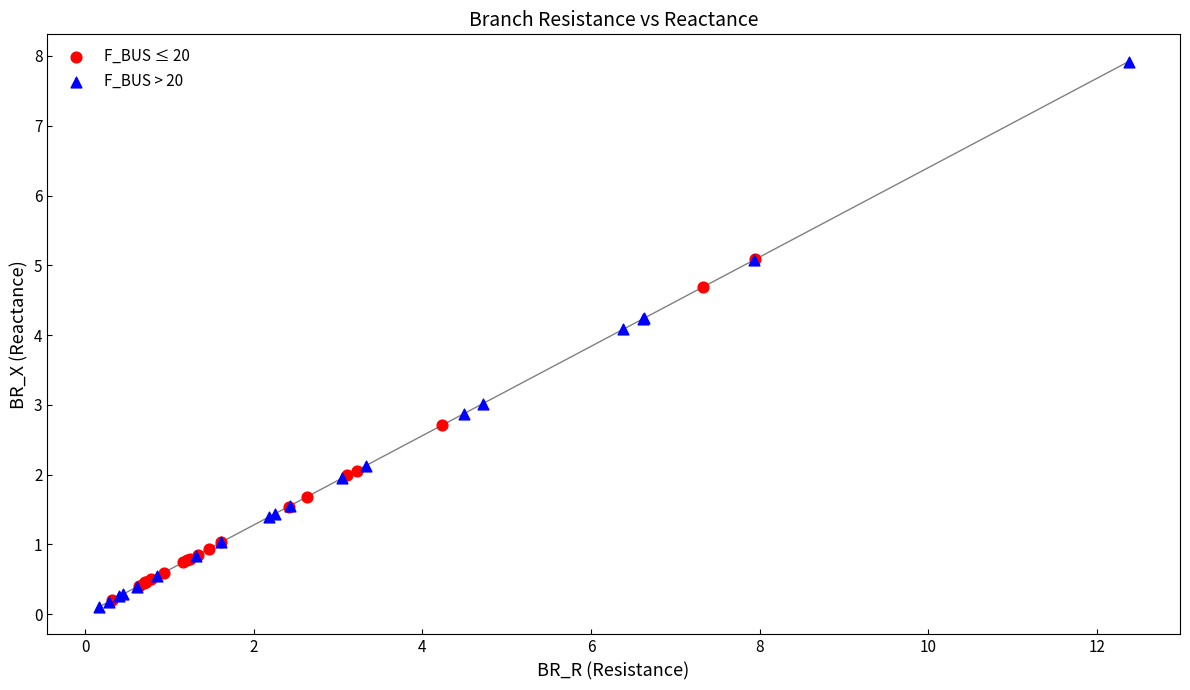

Which series reaches the minimum Y coordinate?

F_BUS > 20